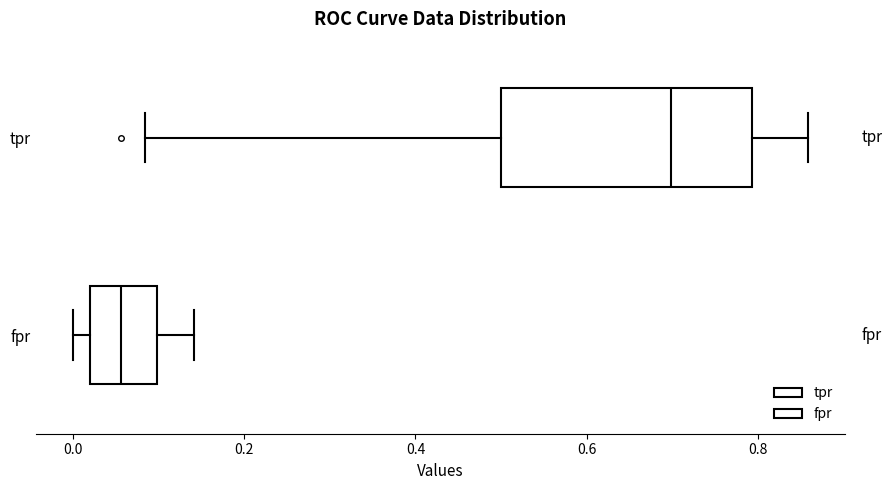

Reading bottom to top, transcribe this box plot: for each box, give where its median line is, the range the box spans, and where its two whiskers end, as read against the x-axis. The values are not printed on the chart, so give them approximately, as read against the axis.

fpr: median 0.06, box 0.02 to 0.10, whiskers 0.00 to 0.14
tpr: median 0.70, box 0.50 to 0.80, whiskers 0.08 to 0.86